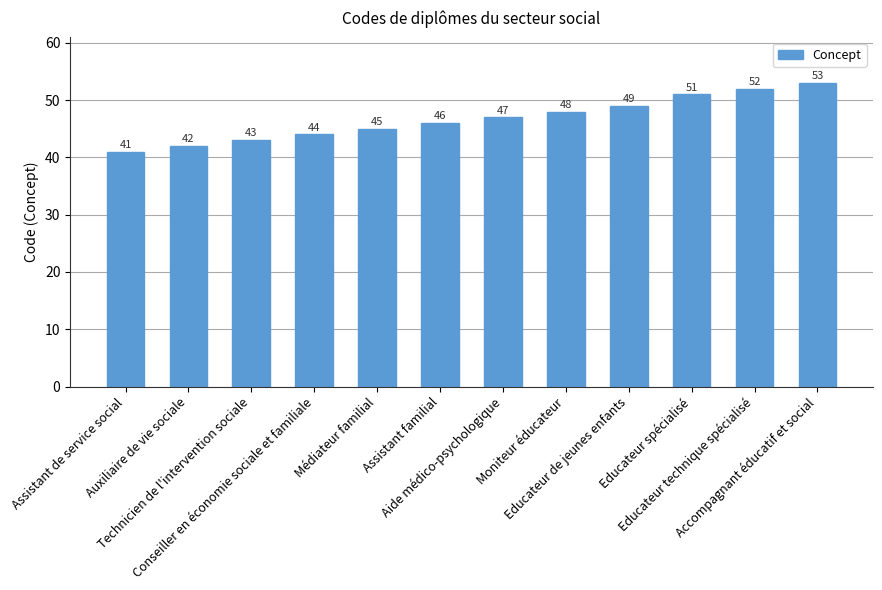

At which label is the value closest to 47?

Aide médico-psychologique